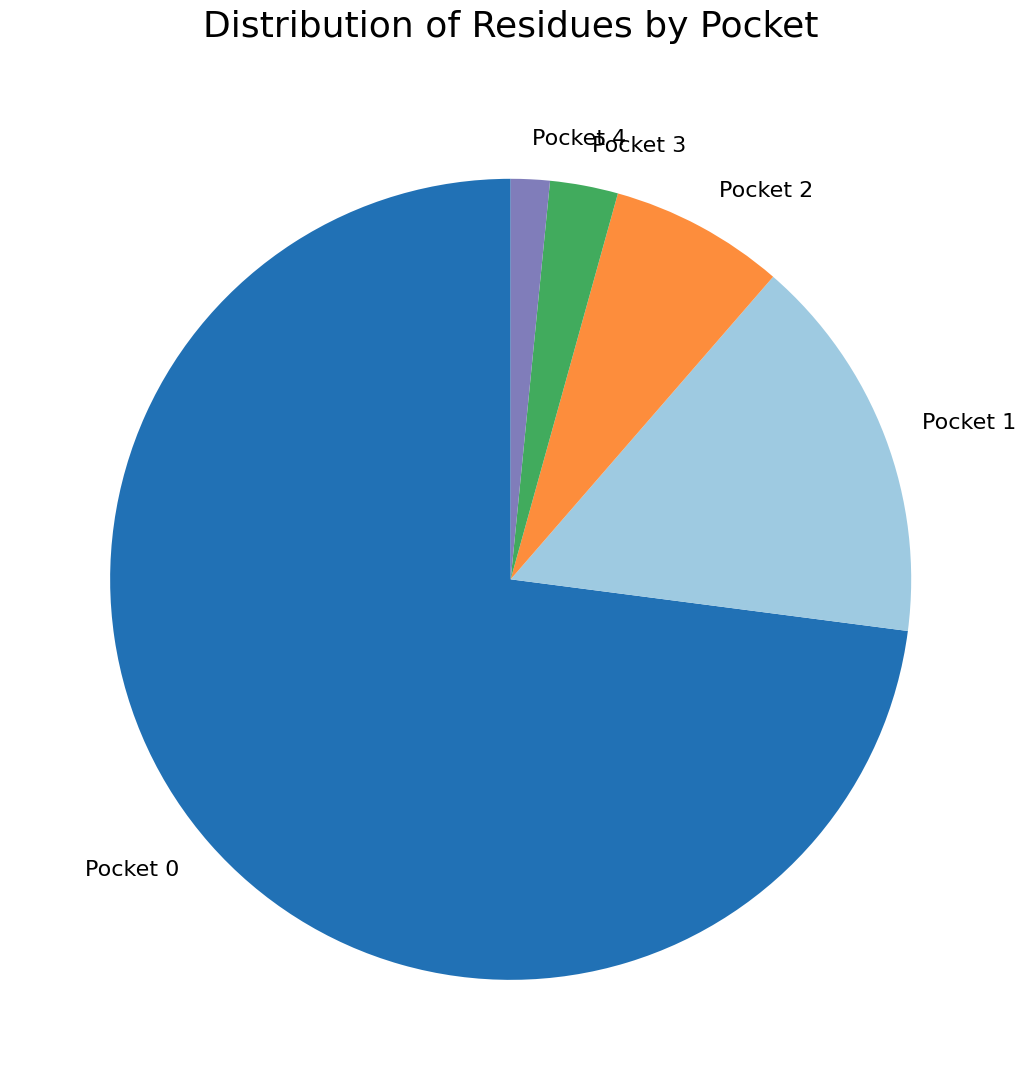

Count the number of slices in the pie.

5